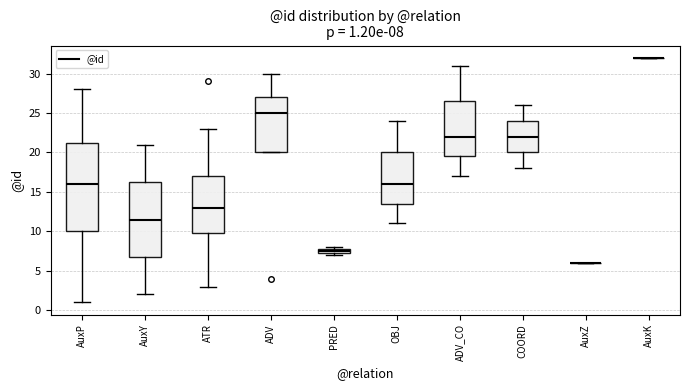

Which box is the tallest, from its lower edge to its upper edge?

AuxP